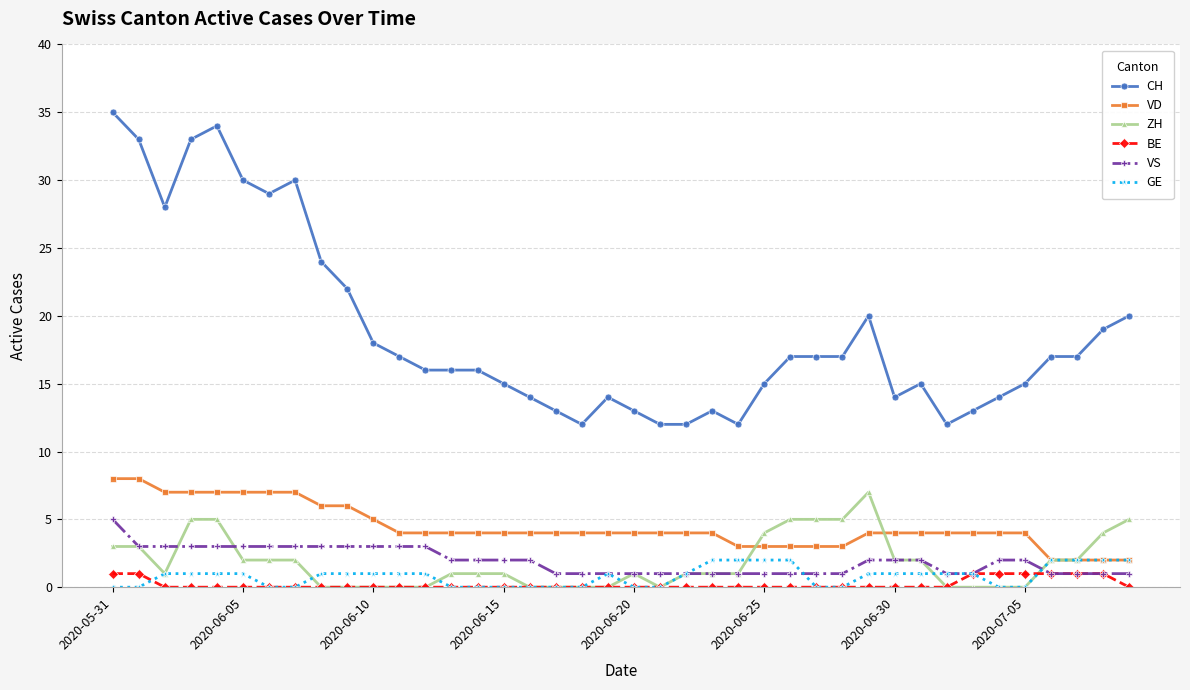

What is the maximum value shown in the chart?

35